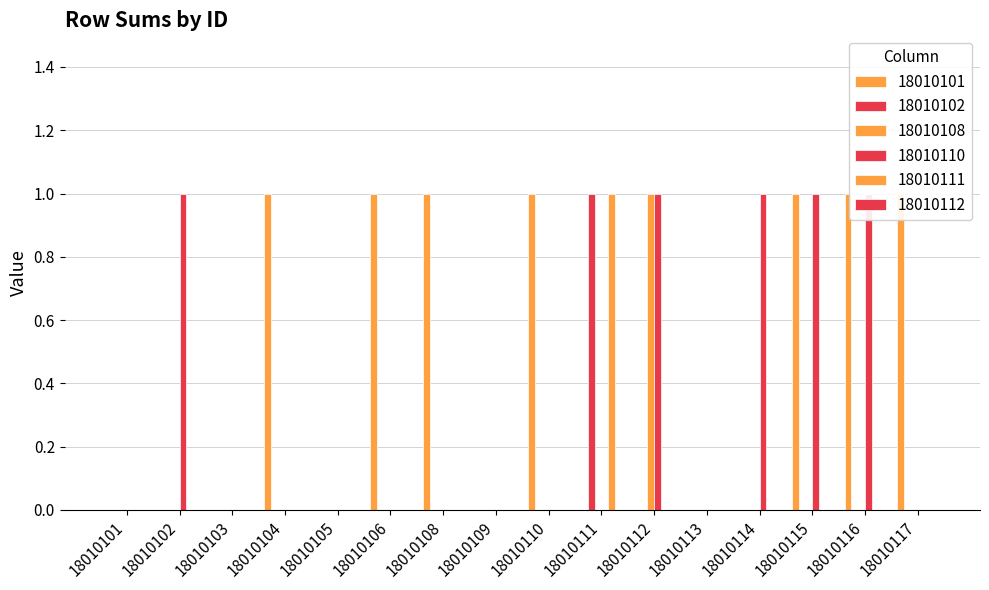

Rank the series by their maximum value, from lowest to highest.

18010101, 18010102, 18010108, 18010110, 18010111